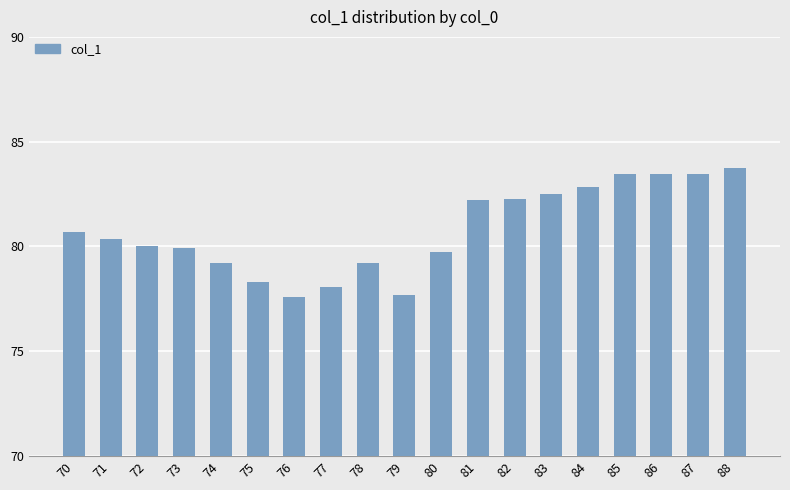

What is the difference between the second highest and minimum values?

5.9